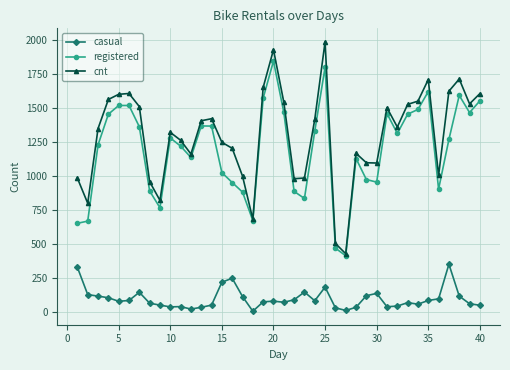

Which series has the largest total across all categories?

cnt